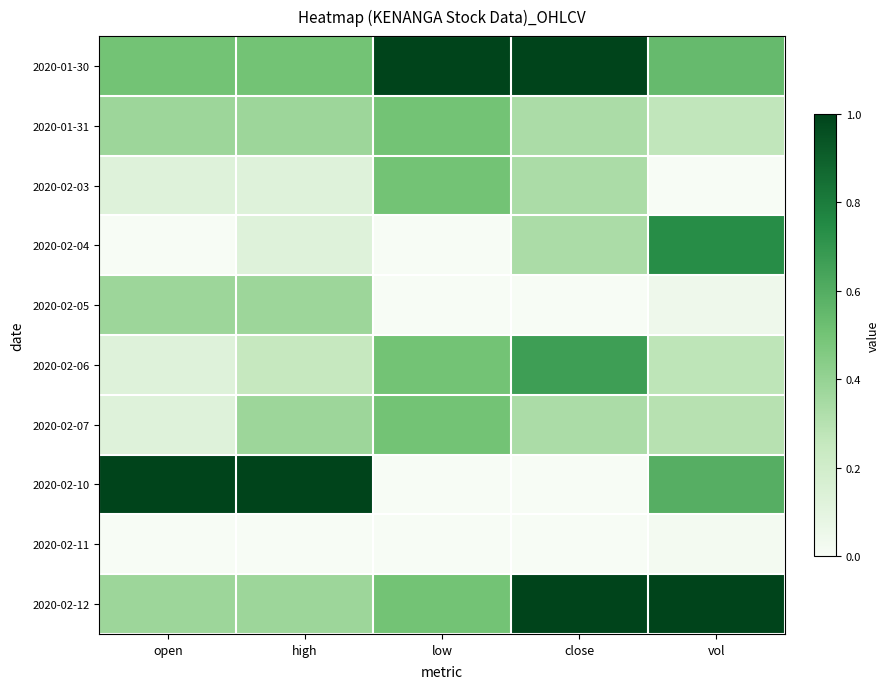

At how many categories does at least one series exceed 0?

5